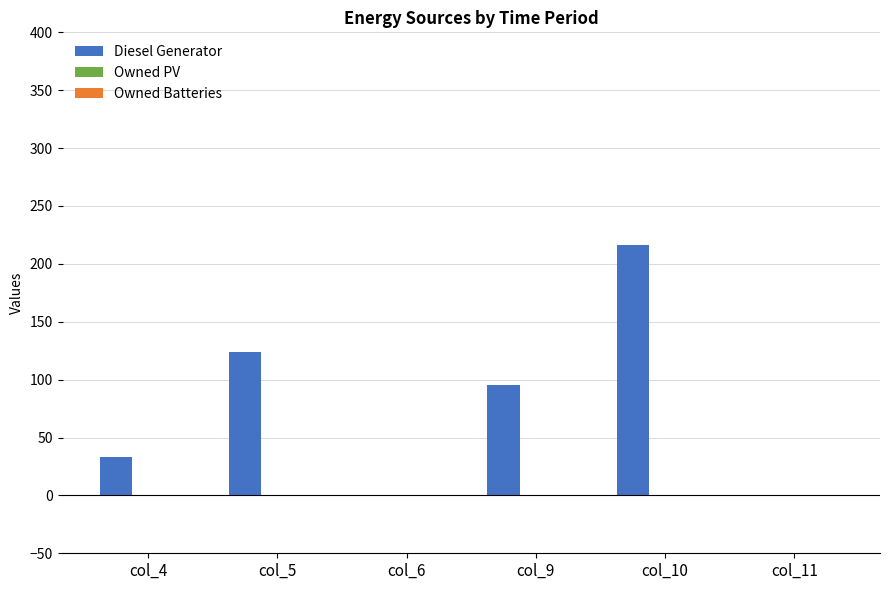

Reading left to right, extract all data points from this chart.

col_4=33	col_5=124	col_6=0	col_9=95	col_10=216	col_11=0